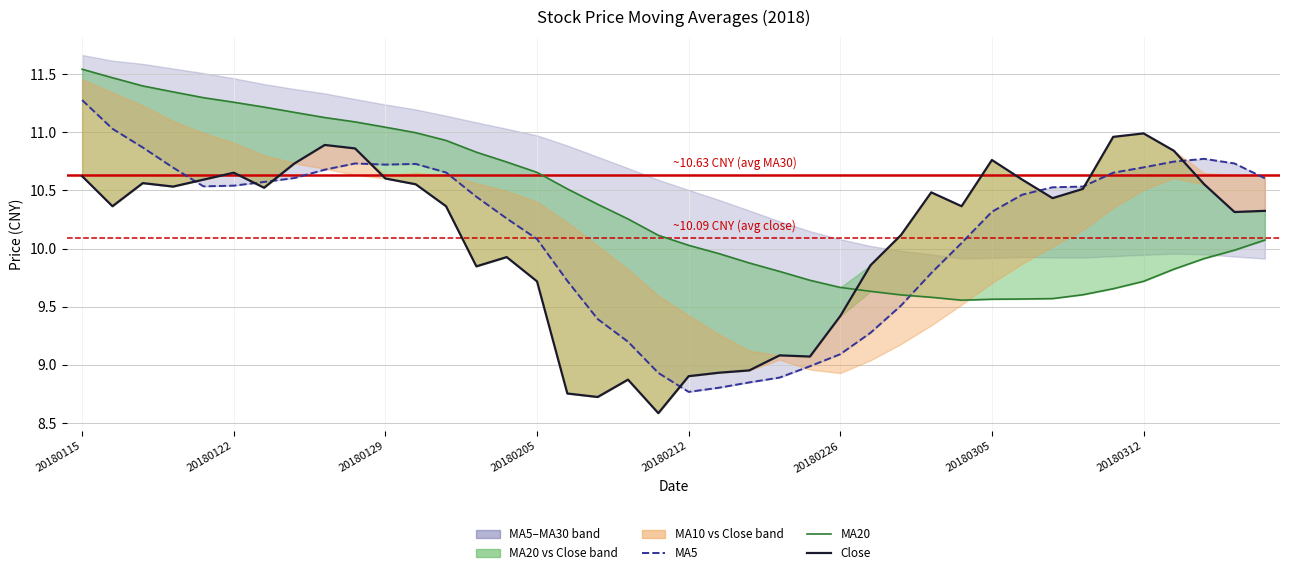

Which series has the largest total across all categories?

MA20